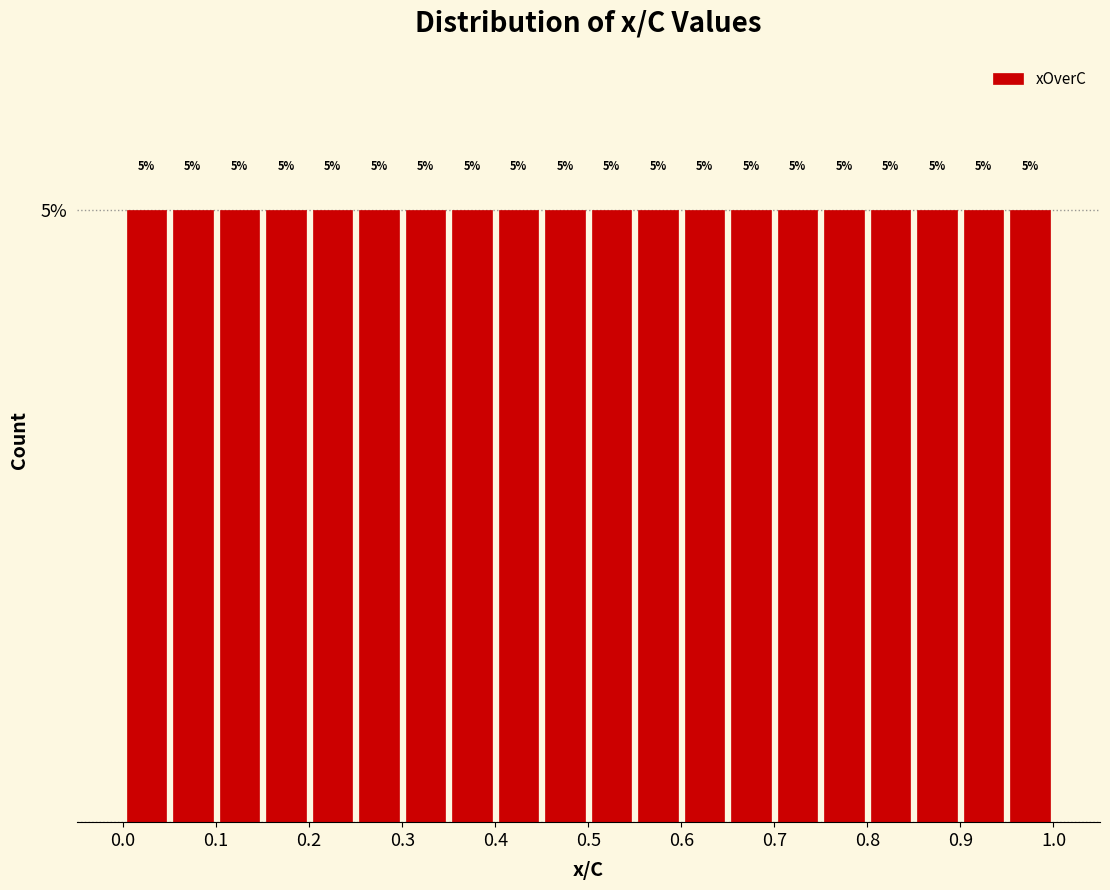

Reading left to right, list every bar in this chart as the range it spans on the x-axis followed by its height.

0.00 to 0.05: 5
0.05 to 0.10: 5
0.10 to 0.15: 5
0.15 to 0.20: 5
0.20 to 0.25: 5
0.25 to 0.30: 5
0.30 to 0.35: 5
0.35 to 0.40: 5
0.40 to 0.45: 5
0.45 to 0.50: 5
0.50 to 0.55: 5
0.55 to 0.60: 5
0.60 to 0.65: 5
0.65 to 0.70: 5
0.70 to 0.75: 5
0.75 to 0.80: 5
0.80 to 0.85: 5
0.85 to 0.90: 5
0.90 to 0.95: 5
0.95 to 1.00: 5